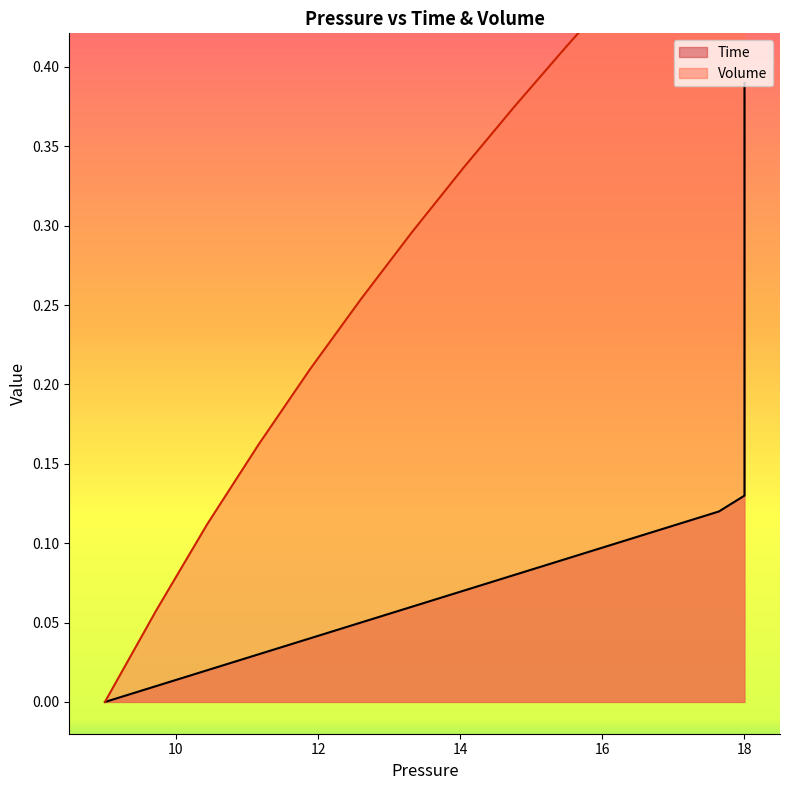

Reading left to right, transcribe all the data shown in this chart.

Time: 0.0	0.0	0.0	0.0	0.0	0.1	0.1	0.1	0.1	0.1	0.1	0.1	0.1	0.1	0.1	0.1	0.2	0.2	0.2	0.2	0.2	0.2	0.2	0.2	0.2	0.2	0.3	0.3	0.3	0.3	0.3	0.3	0.3	0.3	0.3	0.3	0.4	0.4	0.4	0.4
Volume: 0.0	0.1	0.1	0.2	0.2	0.3	0.3	0.3	0.4	0.4	0.4	0.5	0.5	0.6	0.6	0.6	0.6	0.6	0.7	0.7	0.7	0.7	0.7	0.7	0.7	0.7	0.7	0.7	0.7	0.7	0.7	0.7	0.7	0.7	0.7	0.7	0.7	0.7	0.7	0.7